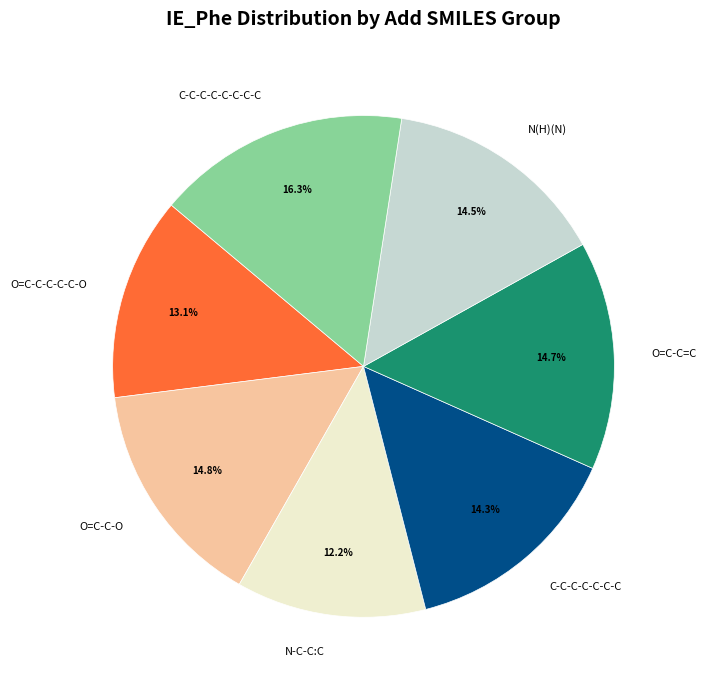

Is it true that N-C-C:C is 1% of the pie?

False